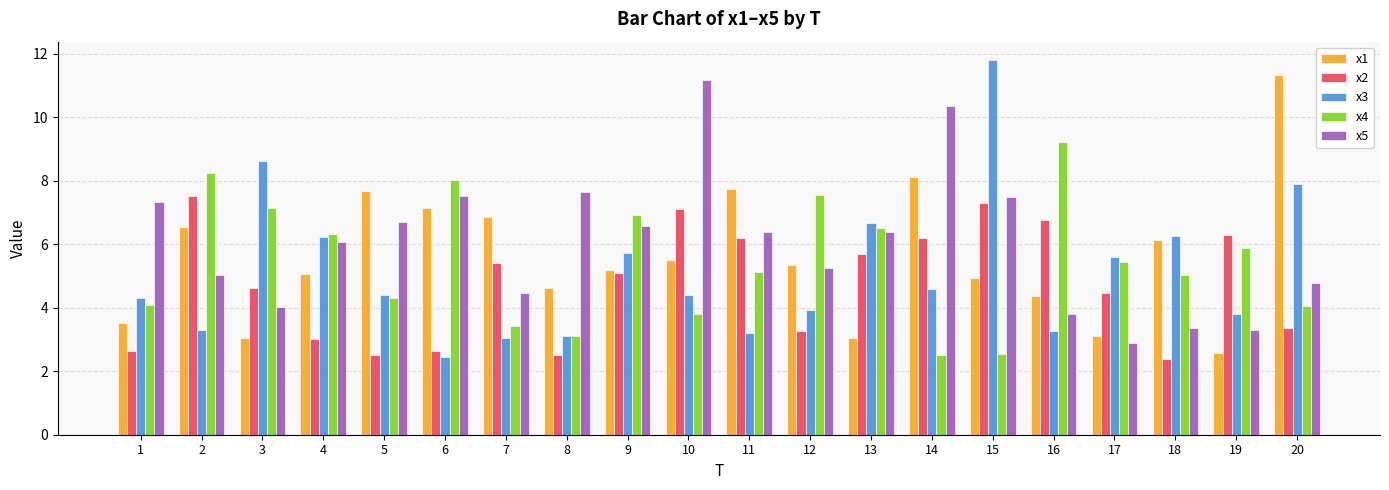

Which series has the widest spread of values?

x3